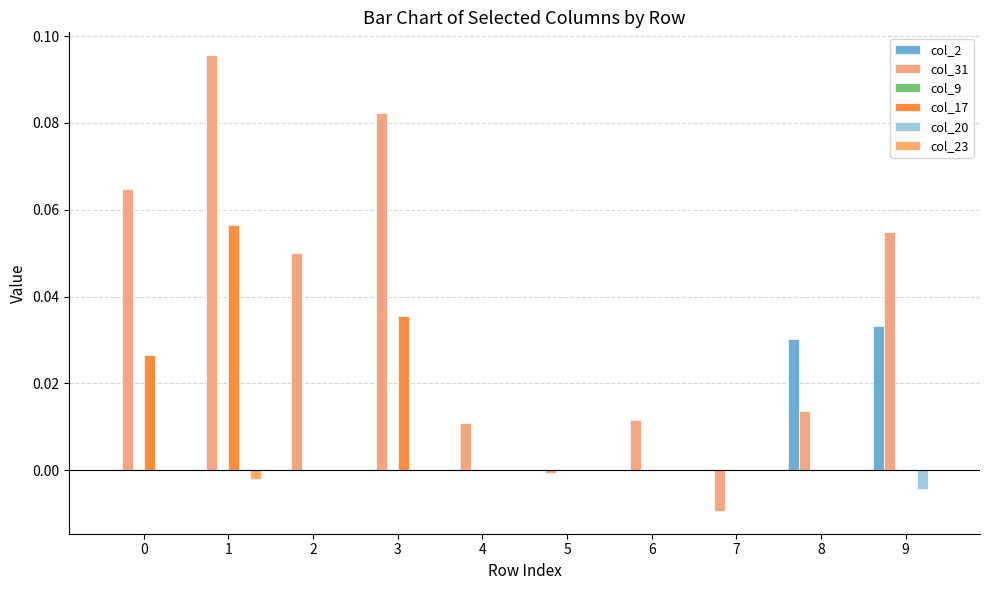

What is the greatest value displayed?

0.1